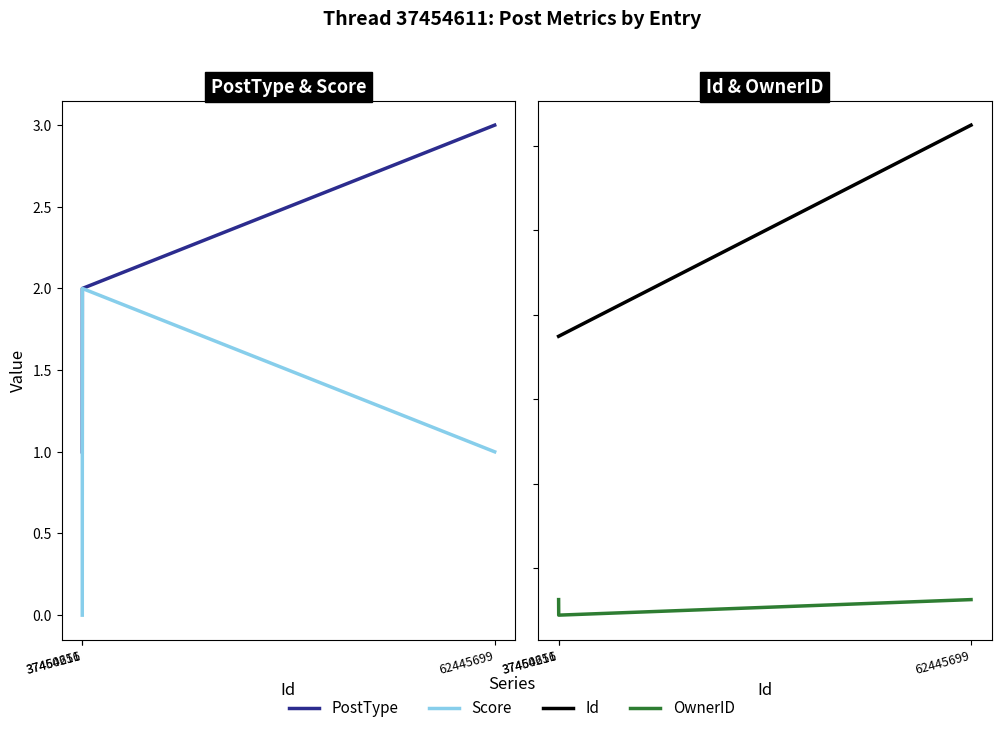

List the labels in order of OwnerID value, largest first.

37454611, 62445699, 37460256